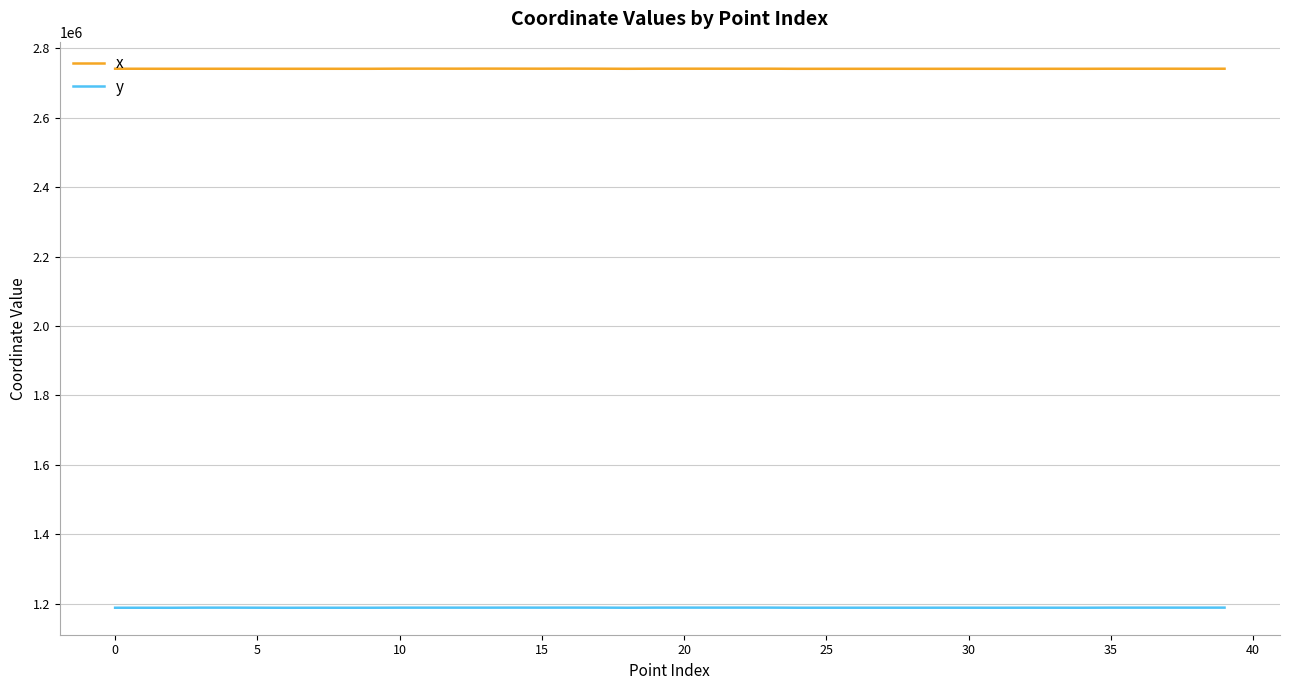

Rank the series by their average value, from lowest to highest.

y, x